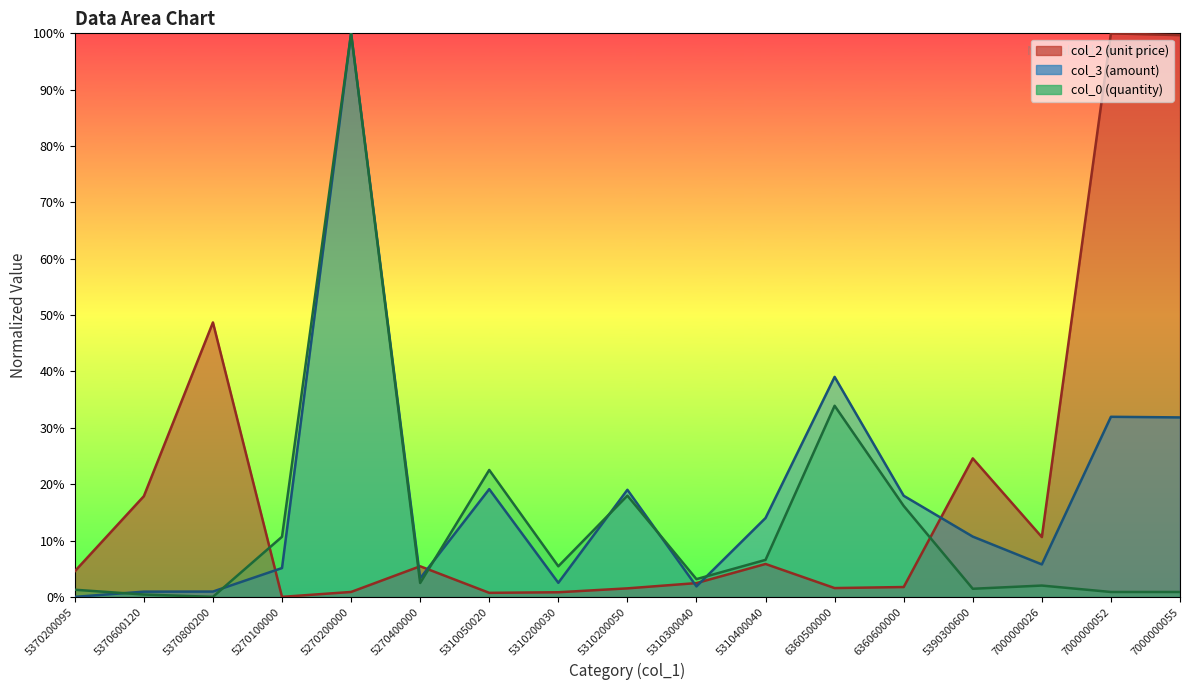

How many data points in col_2 are above 4?

9